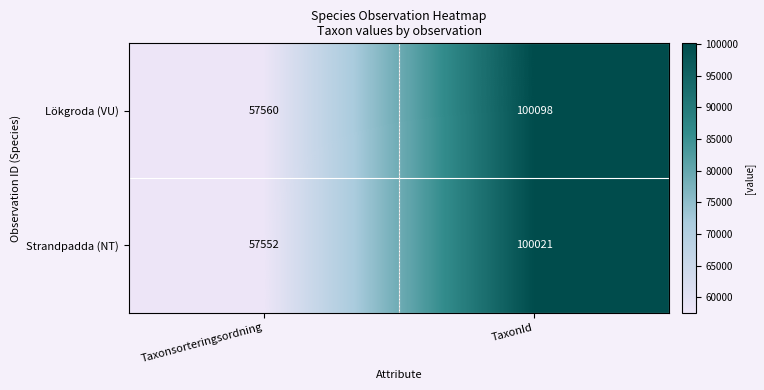

What is the total value across all series at TaxonId?

200119